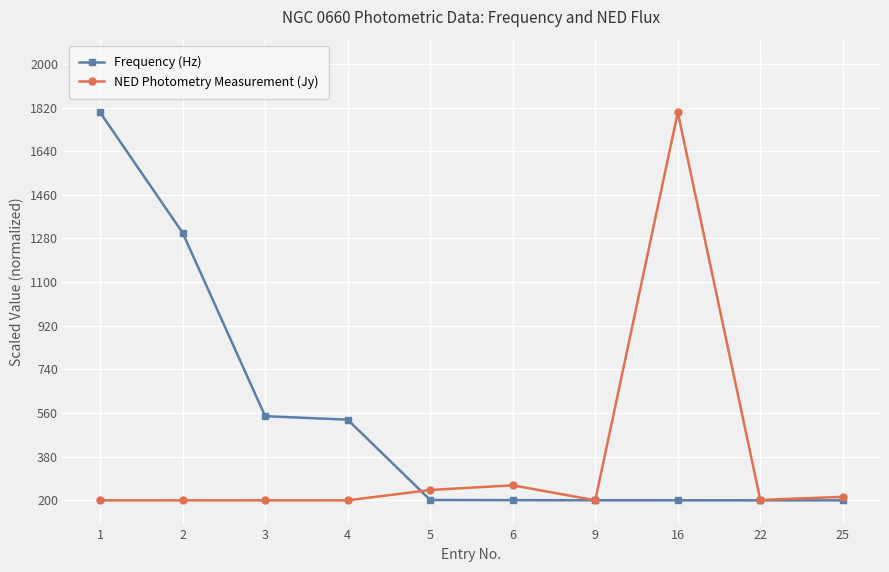

What is the minimum value shown in the chart?

200.0